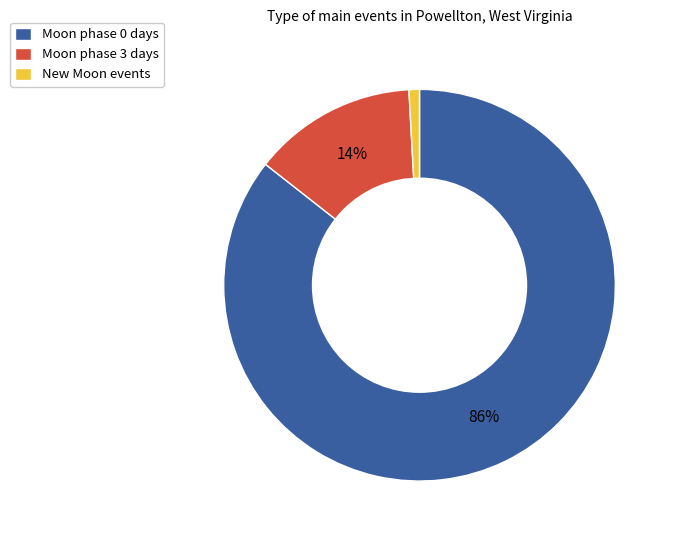

How many segments does this pie chart have?

3